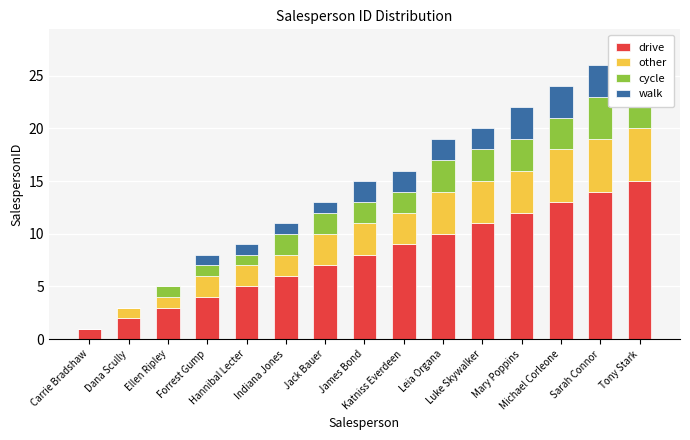

Where is drive nearest to the value 8?

James Bond